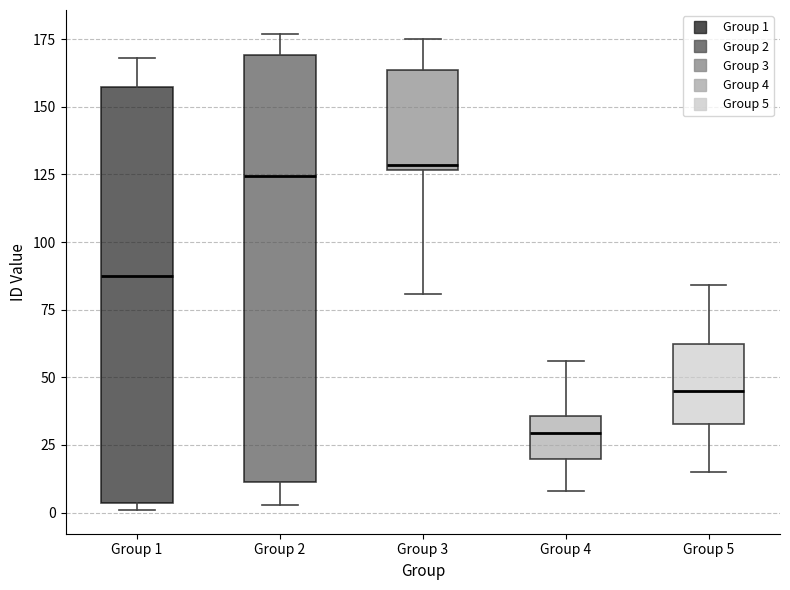

Reading left to right, read every box against the y-axis: the position of its median line, the range the box covers, and the ends of its whiskers. The values are not printed on the chart, so give them approximately, as read against the axis.

Group 1: median 90, box 5 to 155, whiskers 0 to 170
Group 2: median 125, box 10 to 170, whiskers 5 to 175
Group 3: median 130, box 125 to 165, whiskers 80 to 175
Group 4: median 30, box 20 to 35, whiskers 10 to 55
Group 5: median 45, box 35 to 60, whiskers 15 to 85